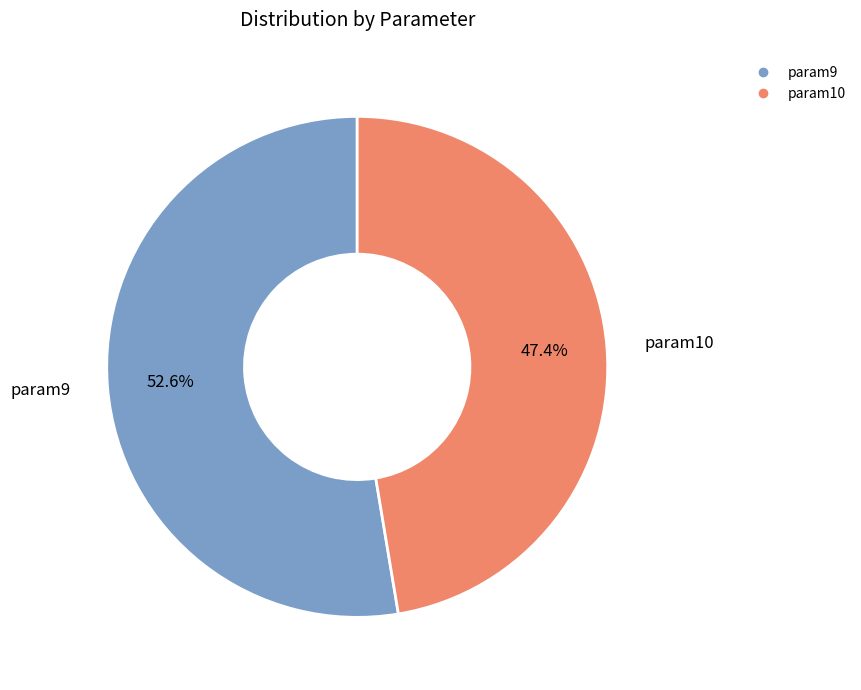

How many slices are in this pie chart?

2